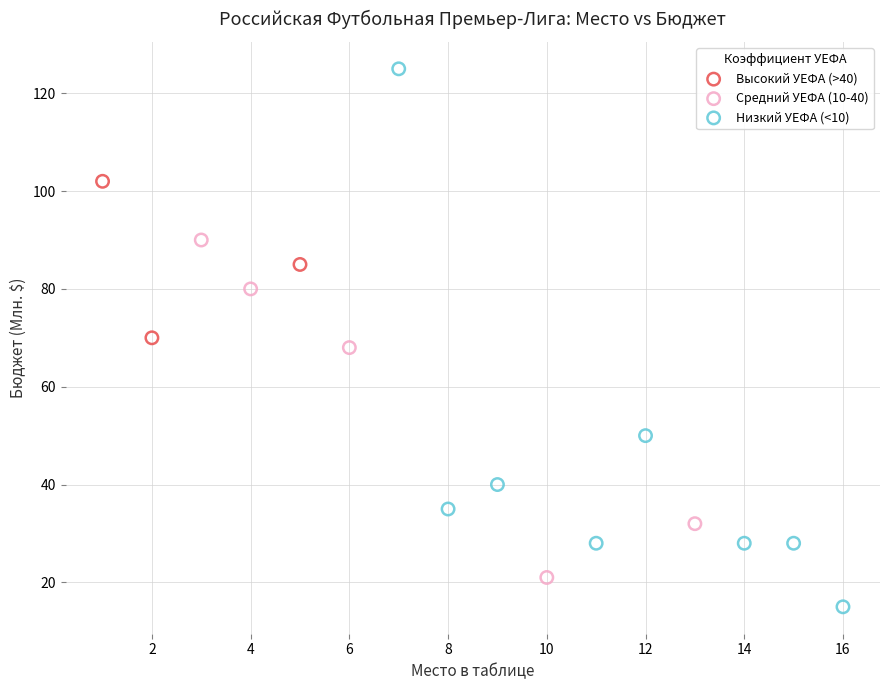

Which series contains the highest Y value?

Низкий УЕФА (<10)